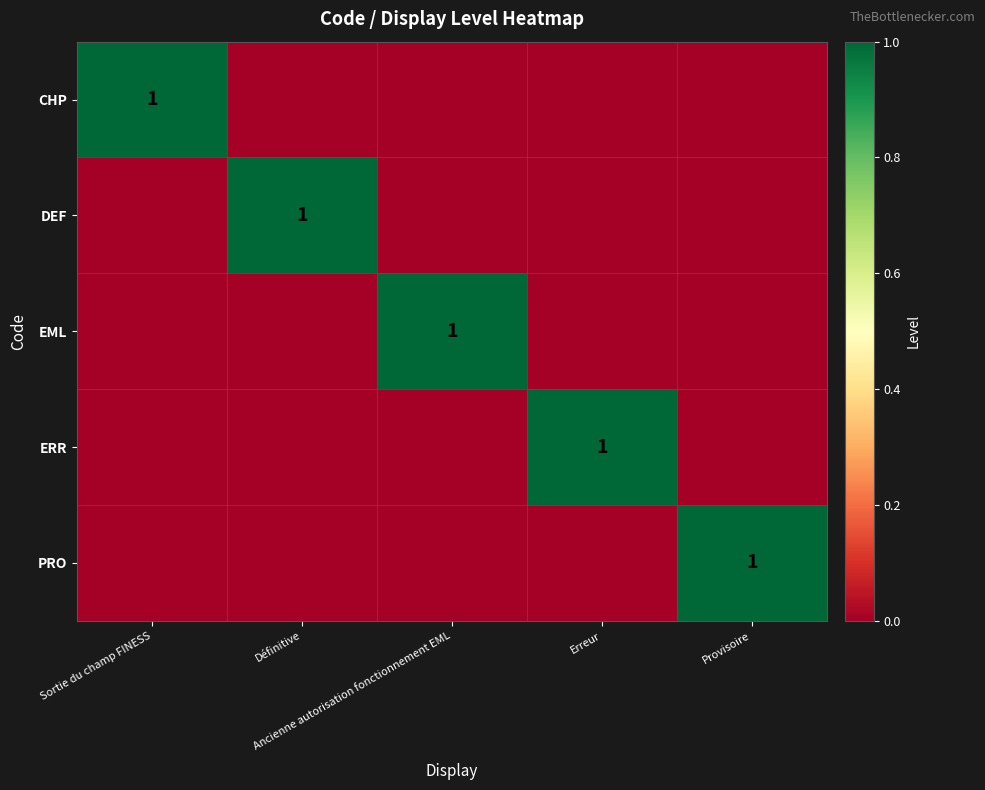

How many data points in CHP are above 0?

1